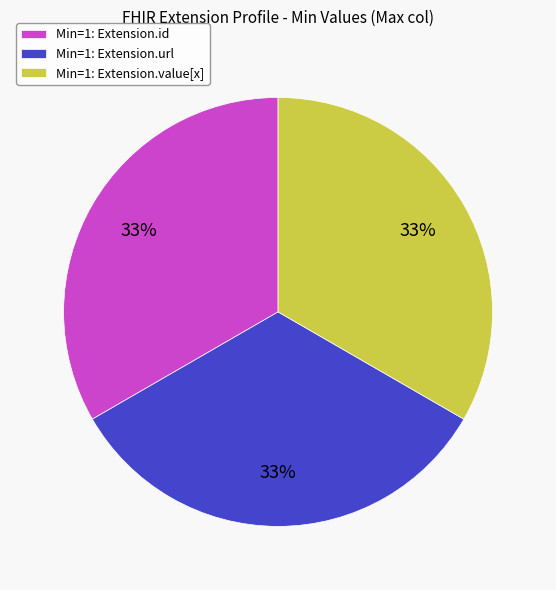

To the nearest percent, what is the difference between the largest and smallest slice percentages?

0%